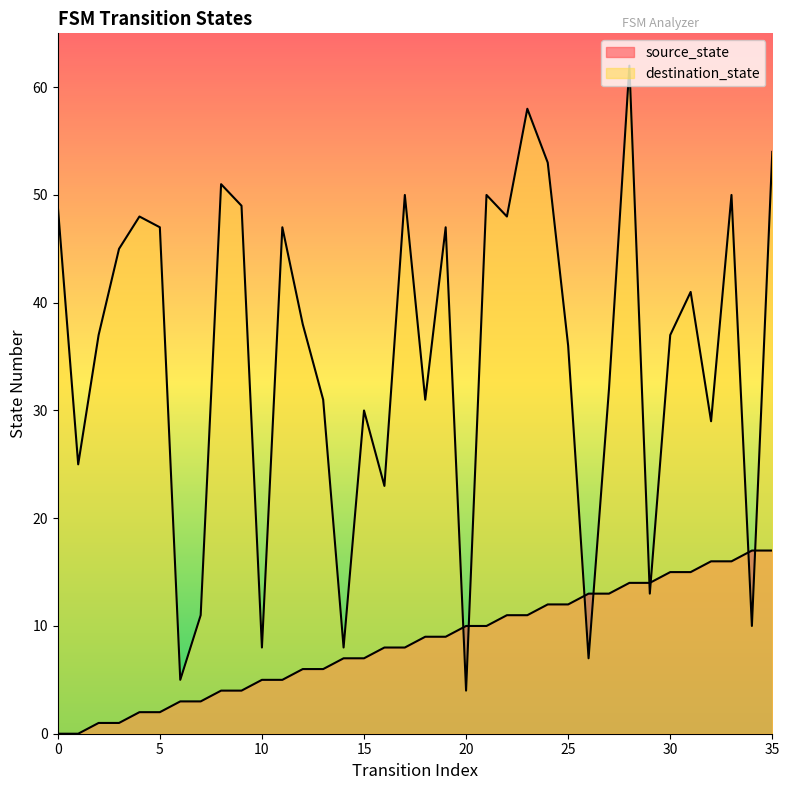

What is the average value of the source_state series?

8